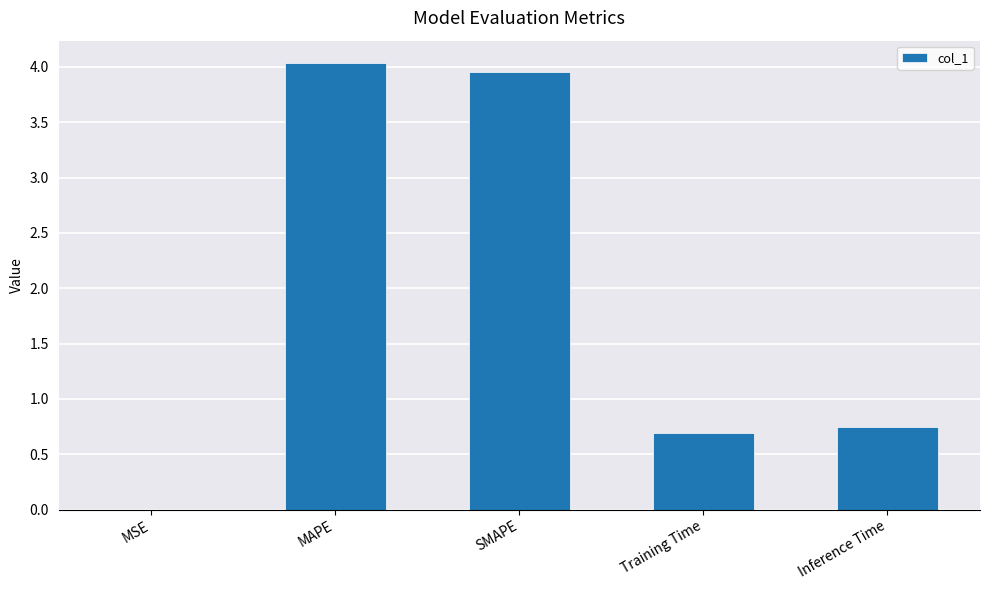

What is the sum of all values?

9.4